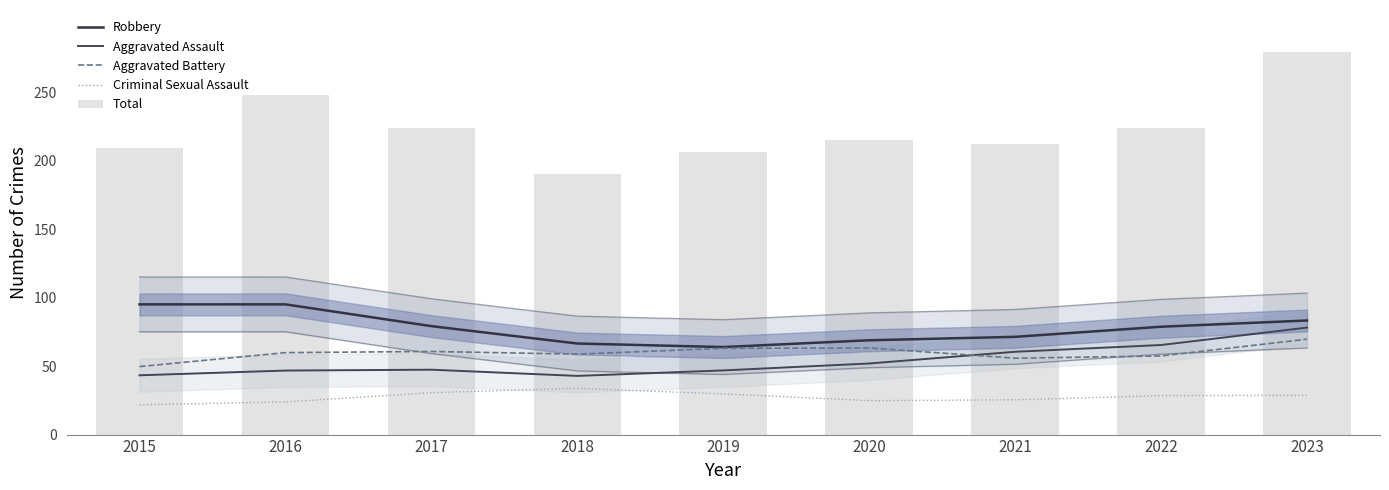

What is the value of the Aggravated Assault bar at the 5th from the left?

46.9